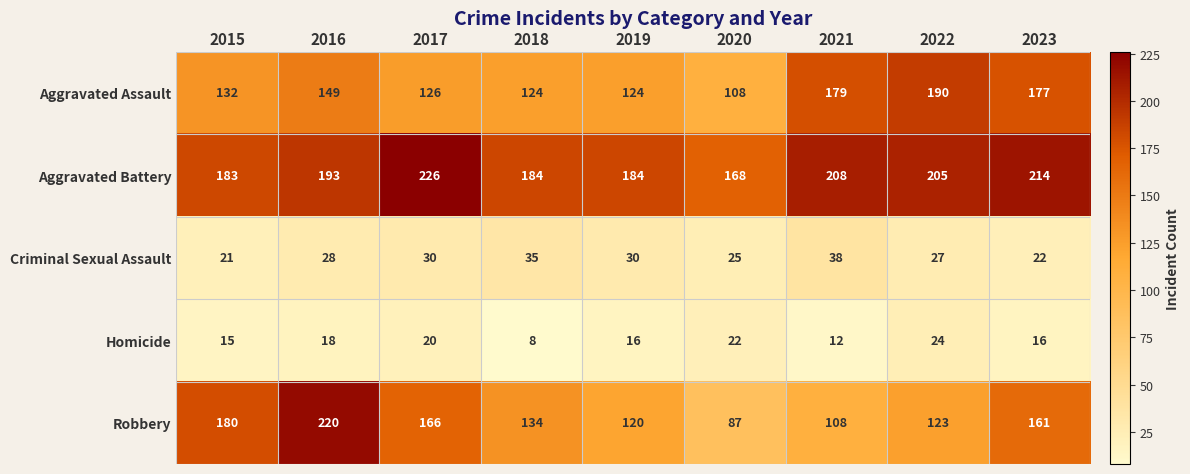

Which category has the highest value across all series?

2017